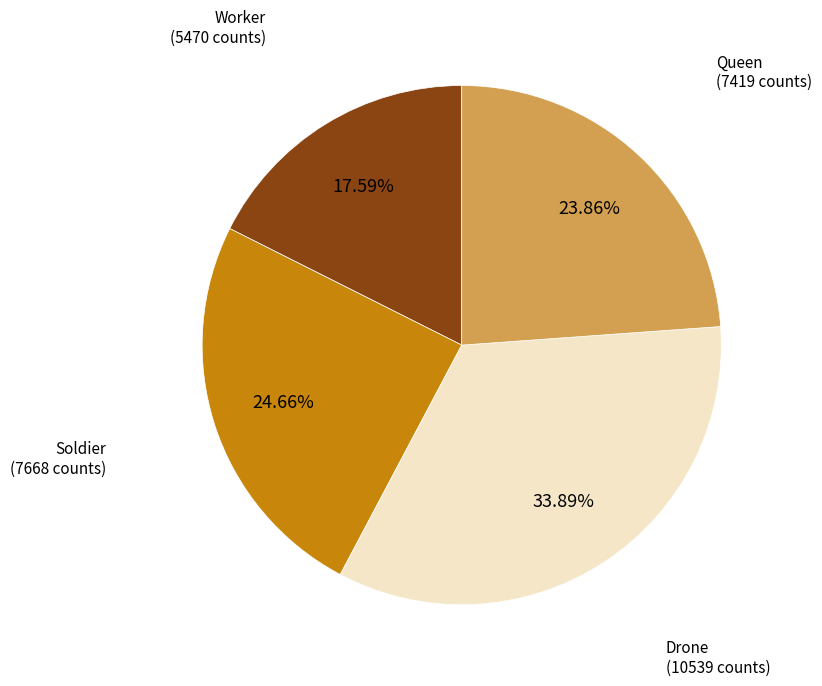

Is the sum of Soldier and Worker greater than half?

No